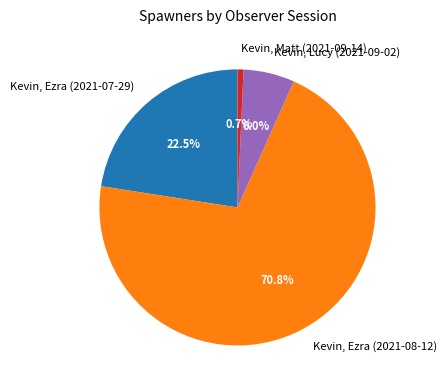

The Kevin, Matt (2021-09-14) slice represents 11% of the pie. True or false?

False